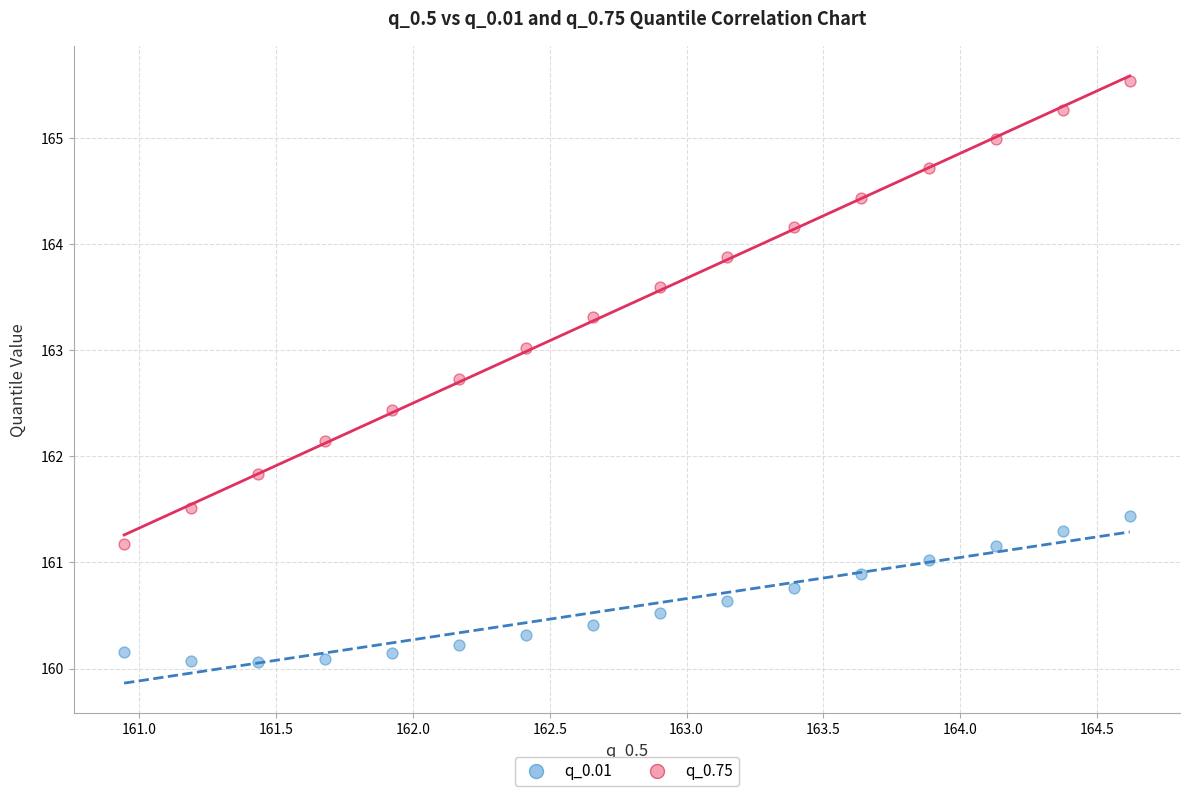

Which series has the largest Y range (max minus min)?

q_0.75